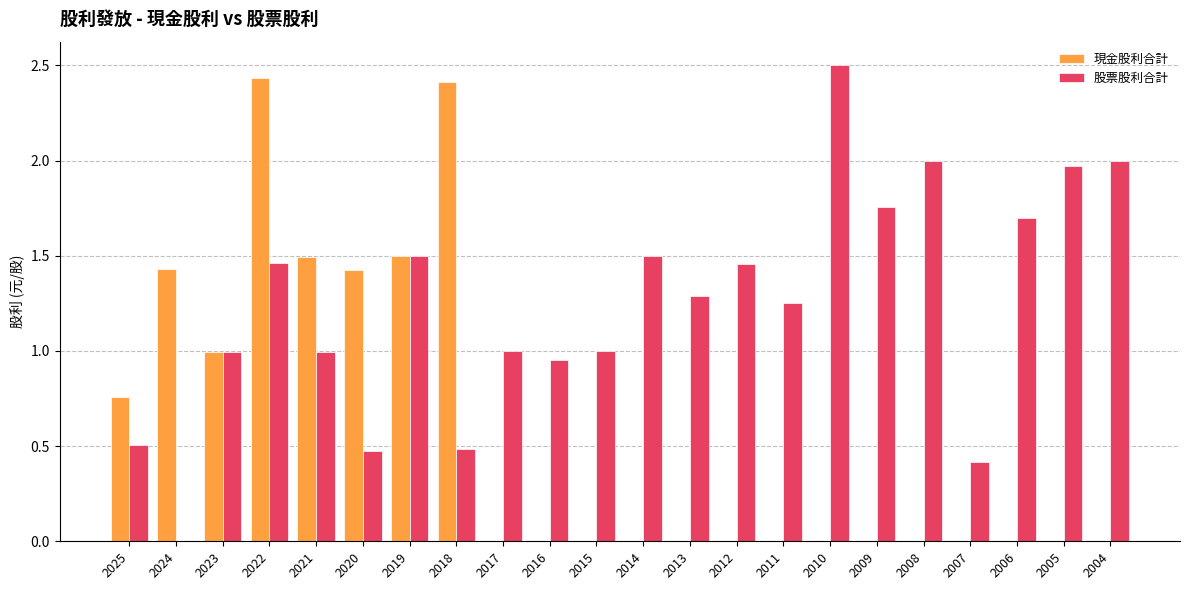

Between 2021 and 2018, which series saw the biggest shift?

現金股利合計